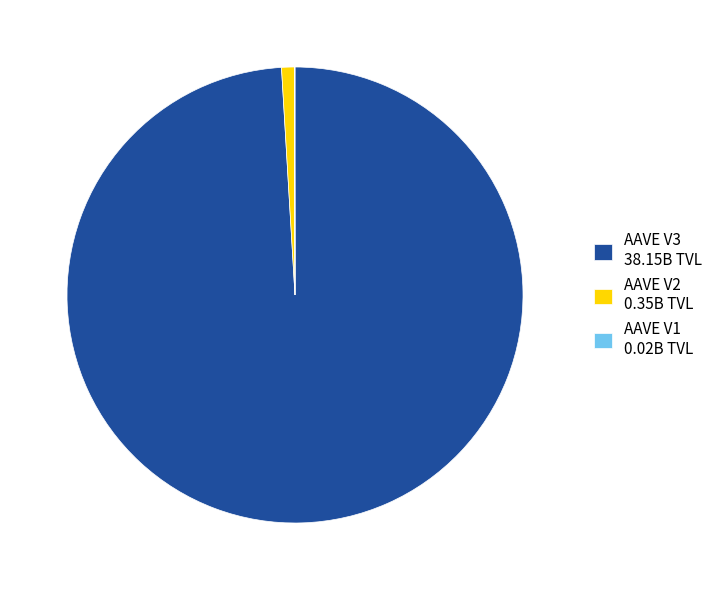

Is there a majority slice in this chart?

Yes